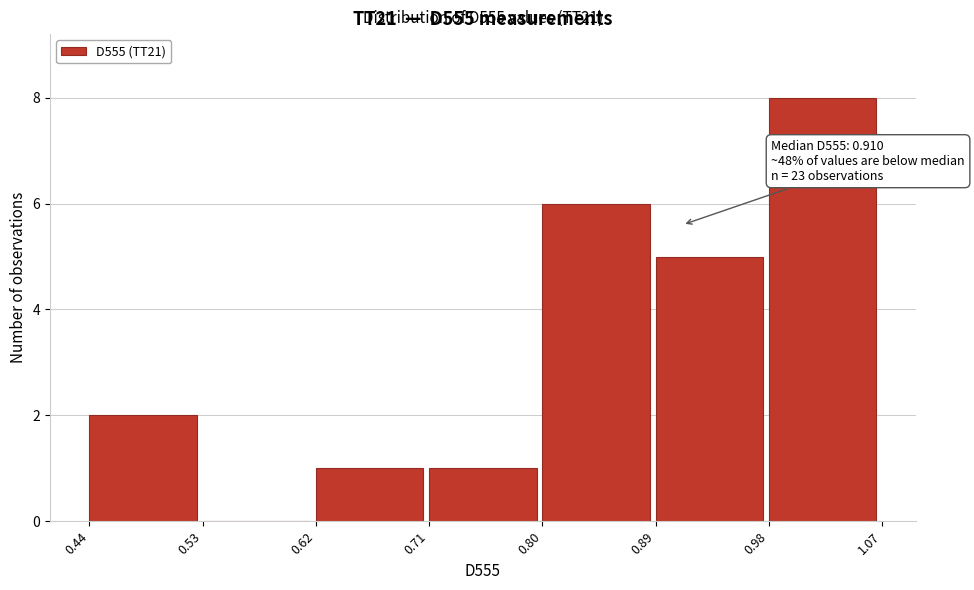

Which range on the x-axis has the tallest bar?

0.98 to 1.07